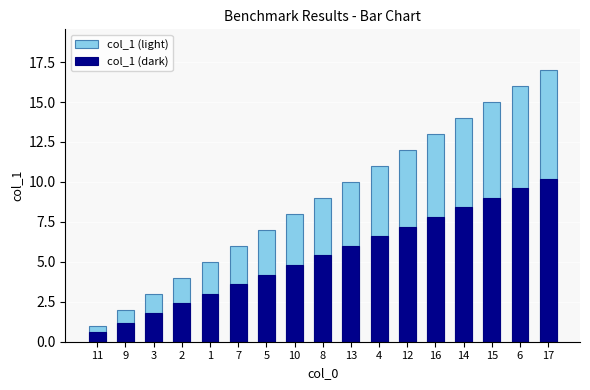

True or false: col_1 (light) has a value of 4.0 at 2.

True